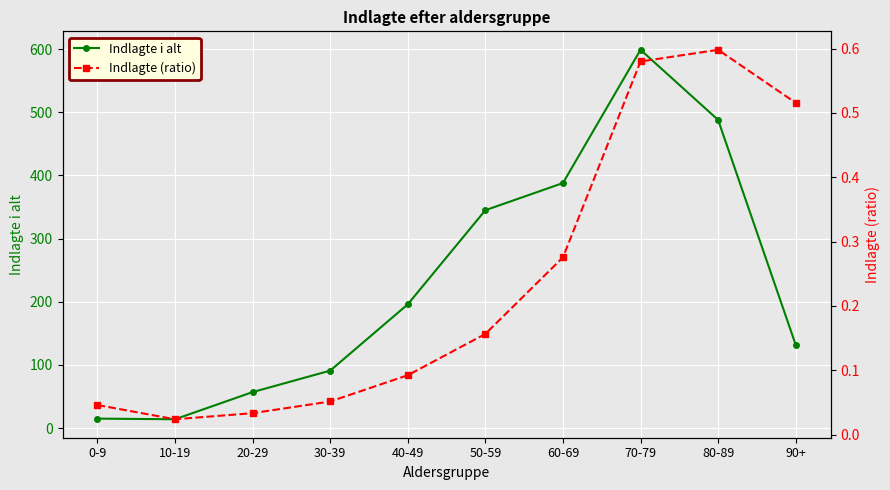

Which series has the largest total across all categories?

Indlagte i alt